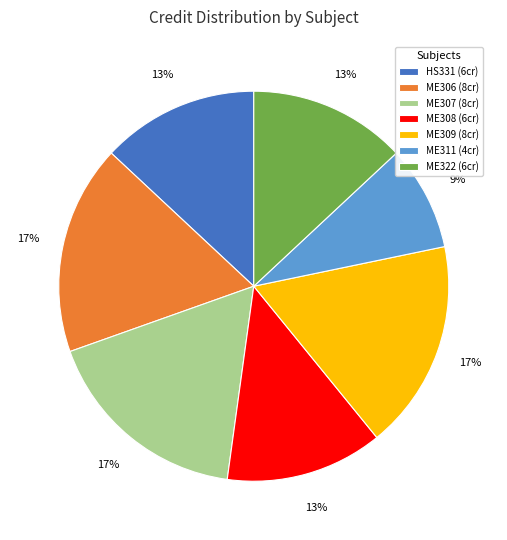

Between ME306 (8cr) and ME308 (6cr), which is larger?

ME306 (8cr)